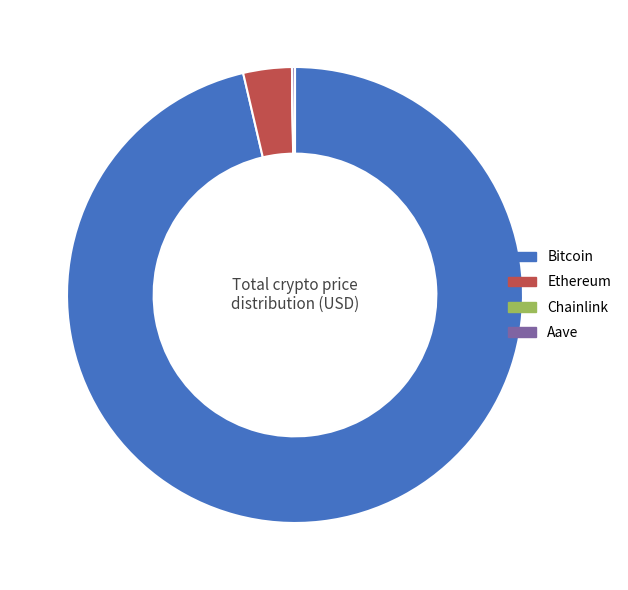

Between Bitcoin and Ethereum, which is larger?

Bitcoin